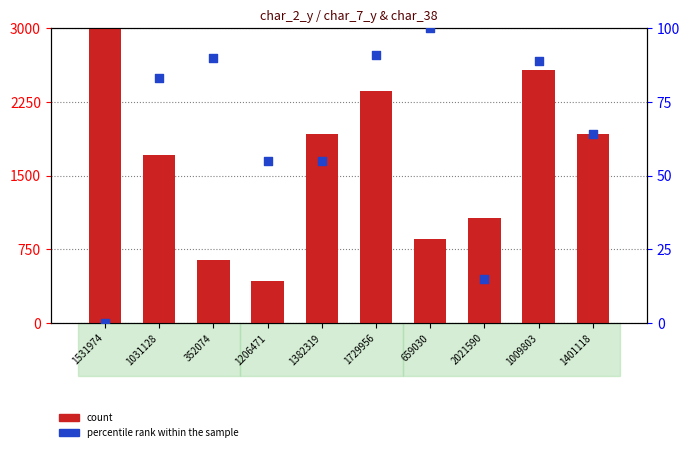

Which series has the largest total across all categories?

count